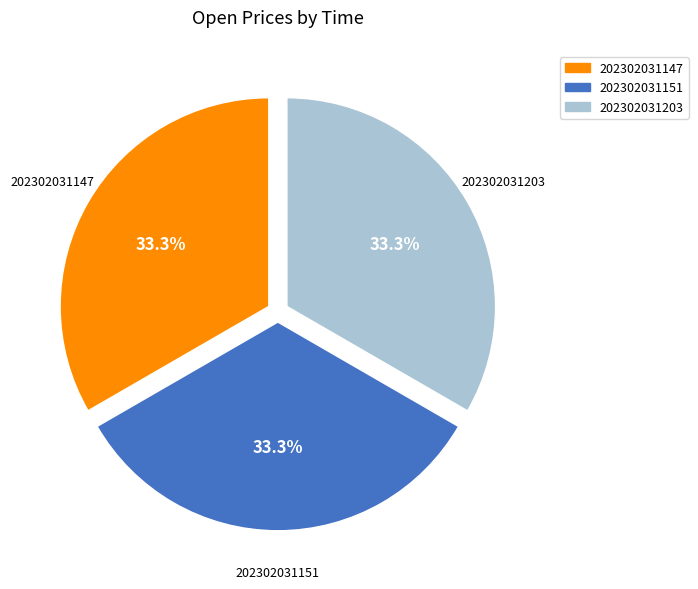

Approximately how many times larger is the value at 202302031203 compared to 202302031151?

1.0